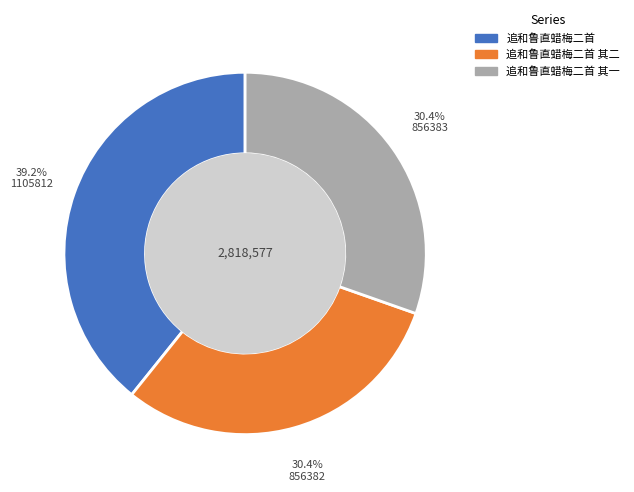

Does any single category account for the majority?

No